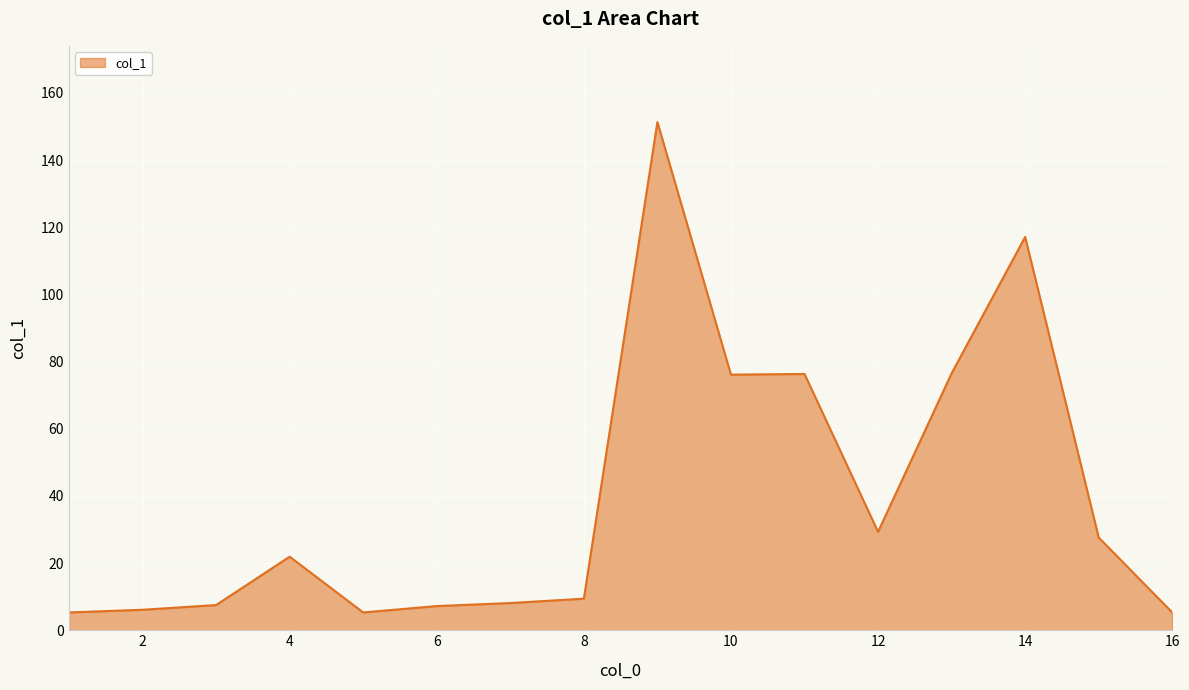

What is the maximum value shown in the chart?

151.3